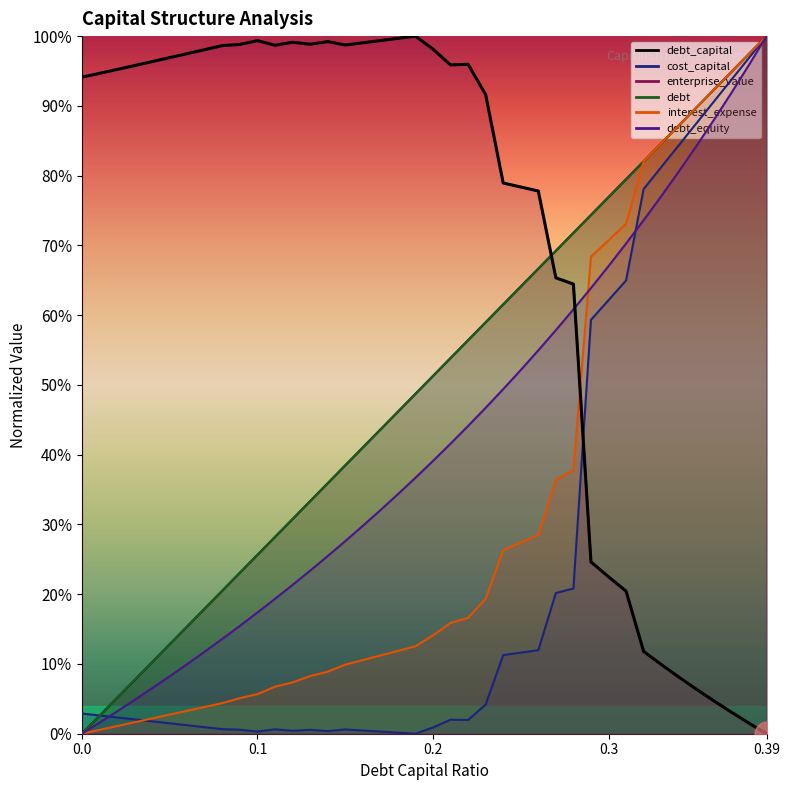

How many points are higher than both their immediate neighbors (excluding endpoints)?

5